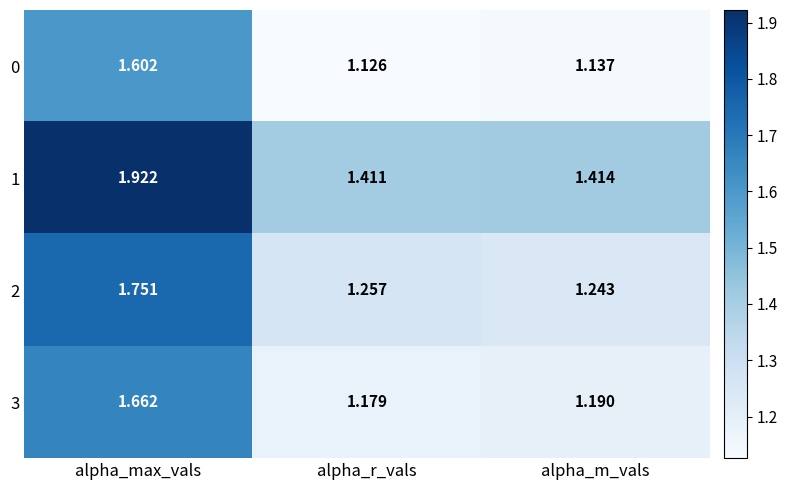

Which label corresponds to the smallest value in the chart?

alpha_r_vals